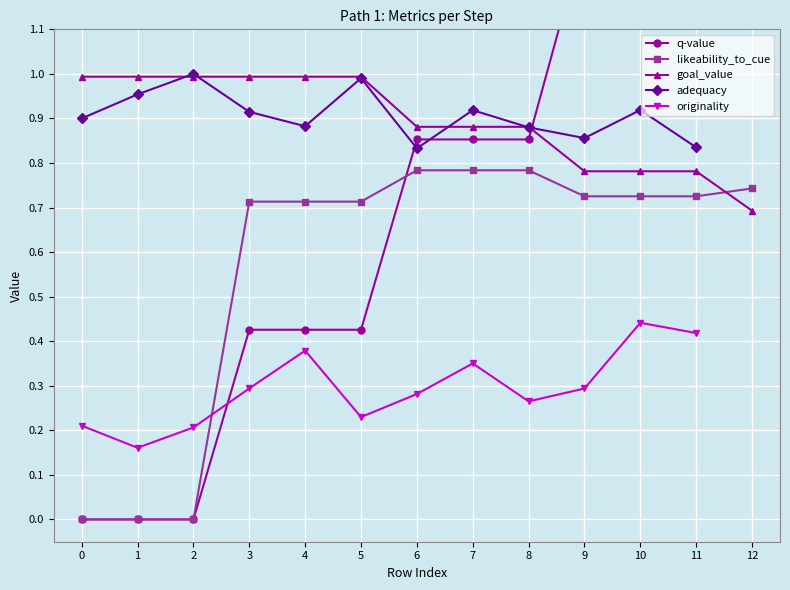

Where do goal_value and likeability_to_cue first cross each other?

11 and 12